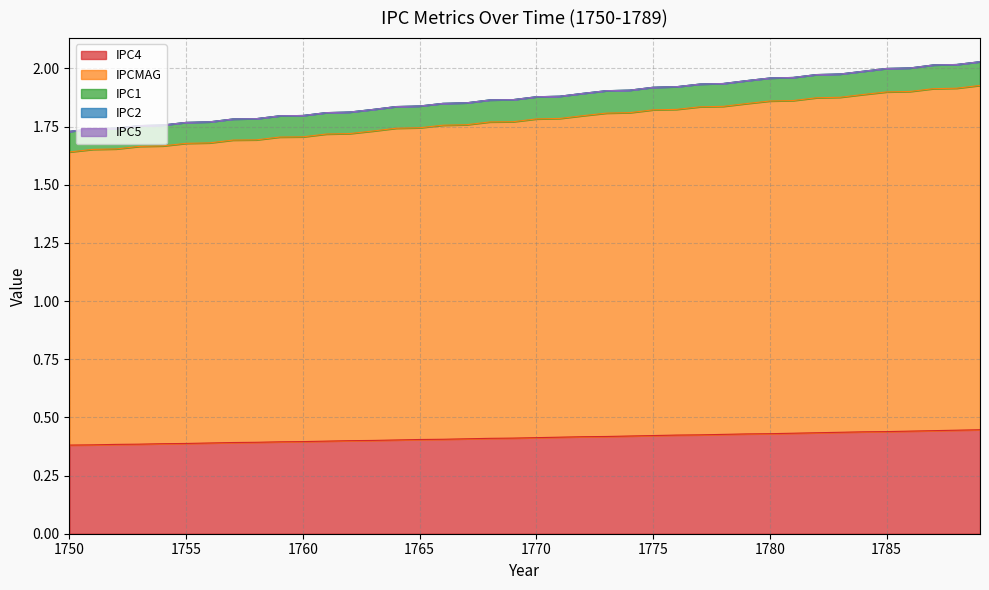

What is the highest value of the IPC1 series?

2.0